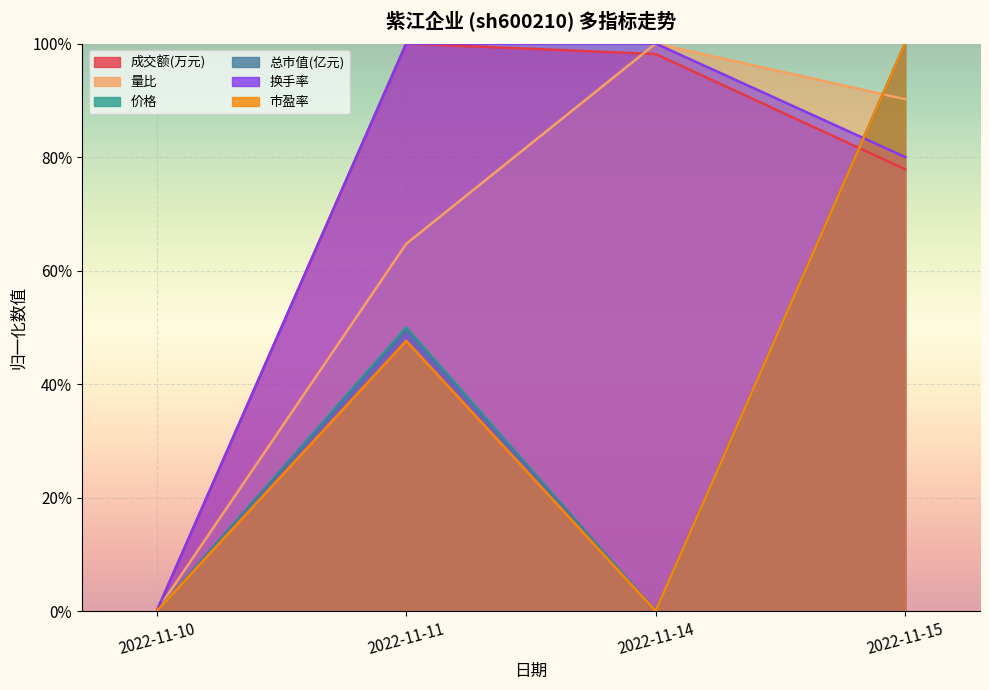

What is the difference between the maximum and minimum values in the 总市值(亿元) series?

1.0